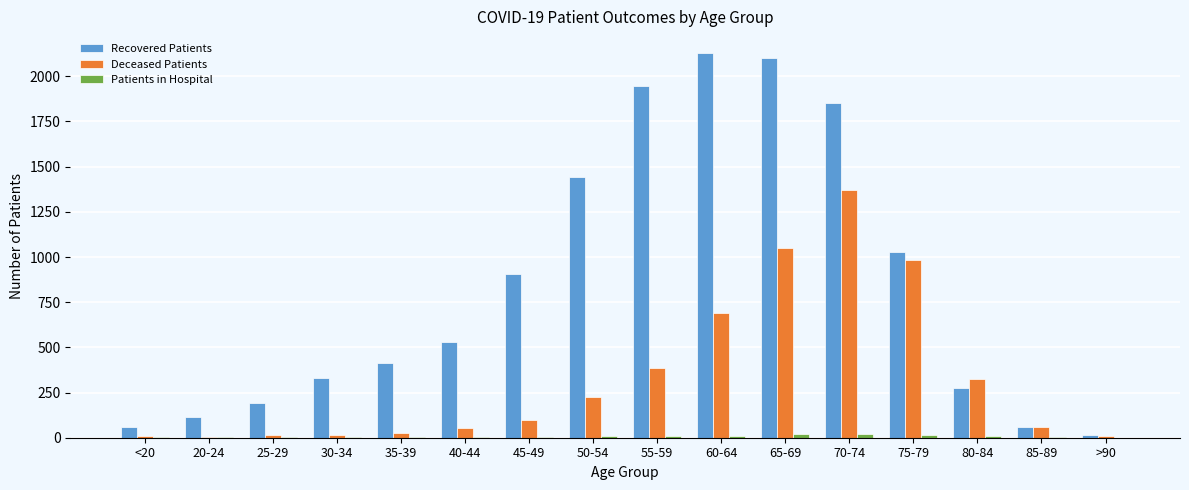

What is the sum of all Deceased Patients values?

5311